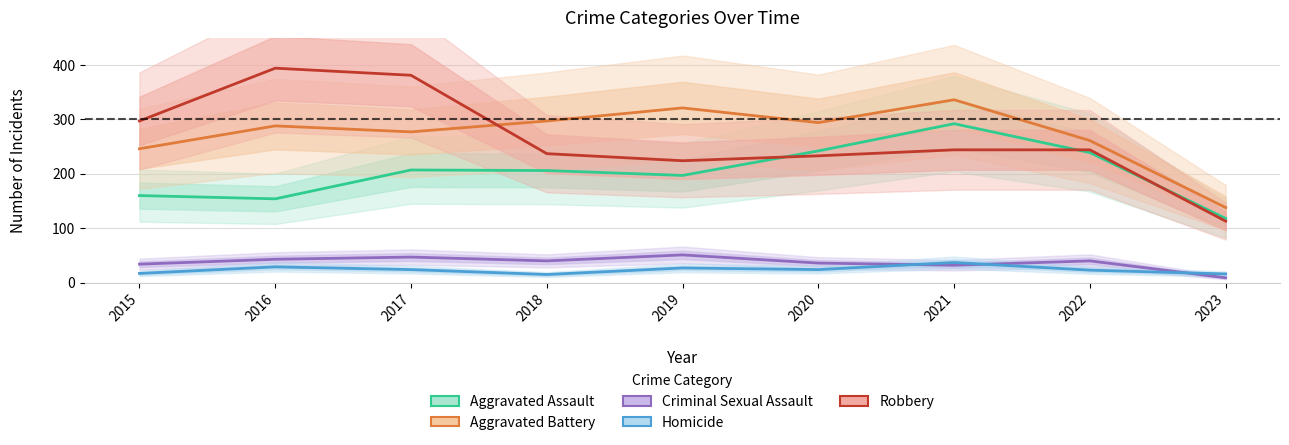

Reading left to right, extract all data points from this chart.

Aggravated Assault: 2015=160	2016=154	2017=207	2018=206	2019=197	2020=242	2021=292	2022=239	2023=118
Aggravated Battery: 2015=246	2016=288	2017=277	2018=297	2019=321	2020=294	2021=336	2022=261	2023=138
Criminal Sexual Assault: 2015=34	2016=43	2017=47	2018=40	2019=51	2020=36	2021=32	2022=40	2023=9
Homicide: 2015=17	2016=29	2017=24	2018=15	2019=27	2020=24	2021=37	2022=23	2023=16
Robbery: 2015=297	2016=394	2017=381	2018=237	2019=224	2020=233	2021=244	2022=244	2023=113